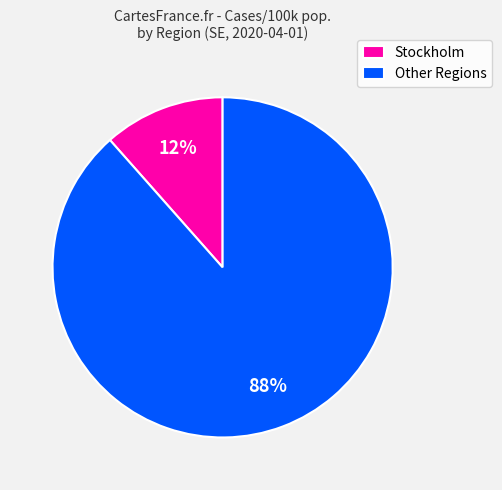

Between Stockholm and Other Regions, which is larger?

Other Regions